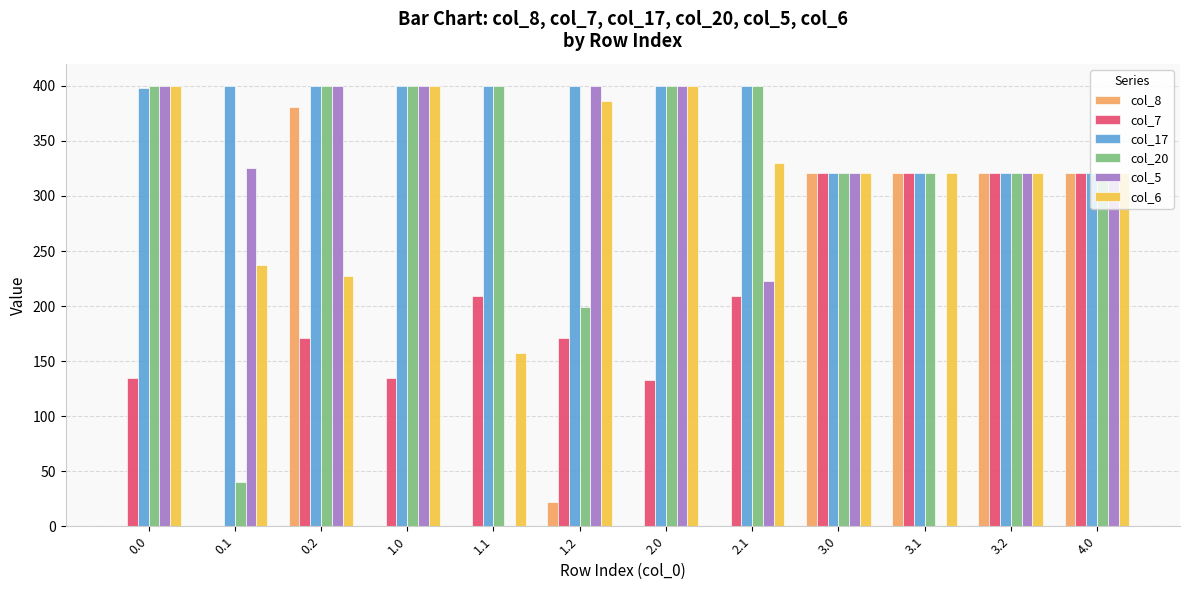

Is it true that col_5 equals 371.5 at 2.1?

False